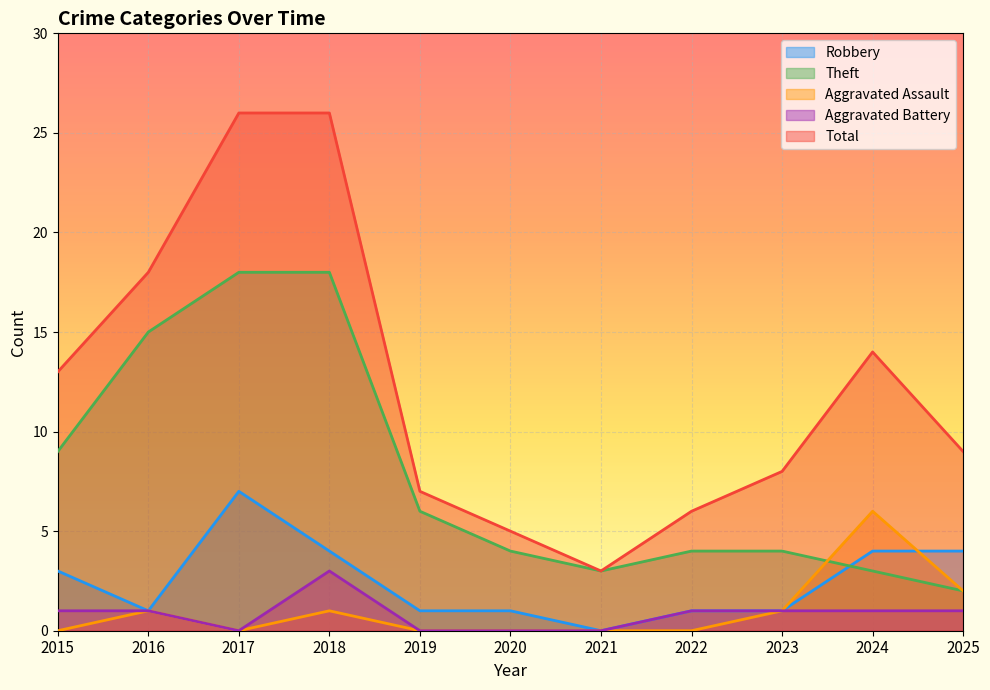

Reading right to left, transcribe all the data shown in this chart.

Robbery: 4	4	1	1	0	1	1	4	7	1	3
Theft: 2	3	4	4	3	4	6	18	18	15	9
Aggravated Assault: 2	6	1	0	0	0	0	1	0	1	0
Aggravated Battery: 1	1	1	1	0	0	0	3	0	1	1
Total: 9	14	8	6	3	5	7	26	26	18	13